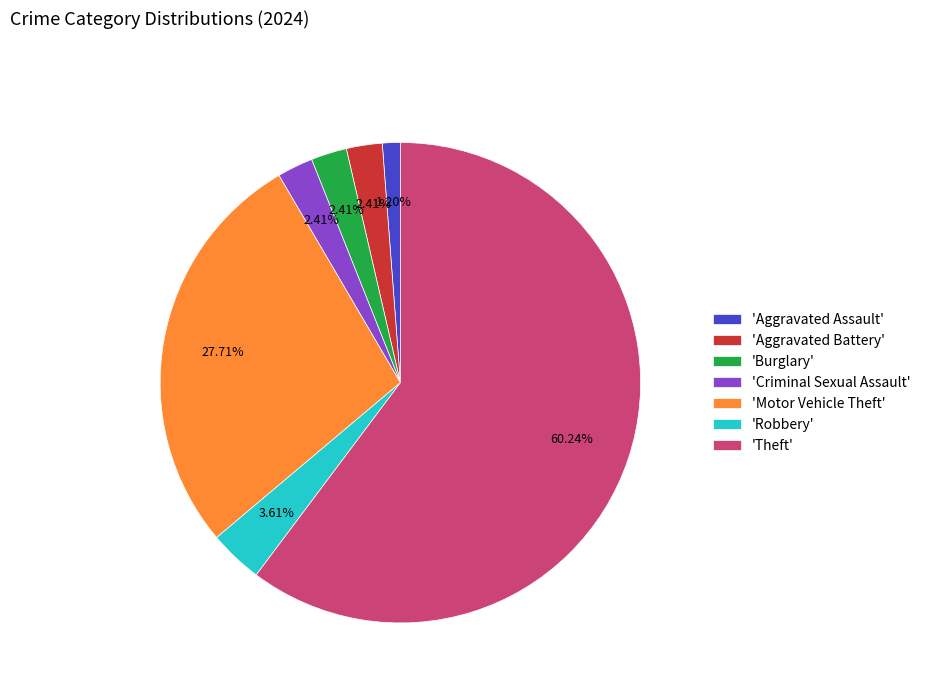

What is the majority slice?

'Theft'